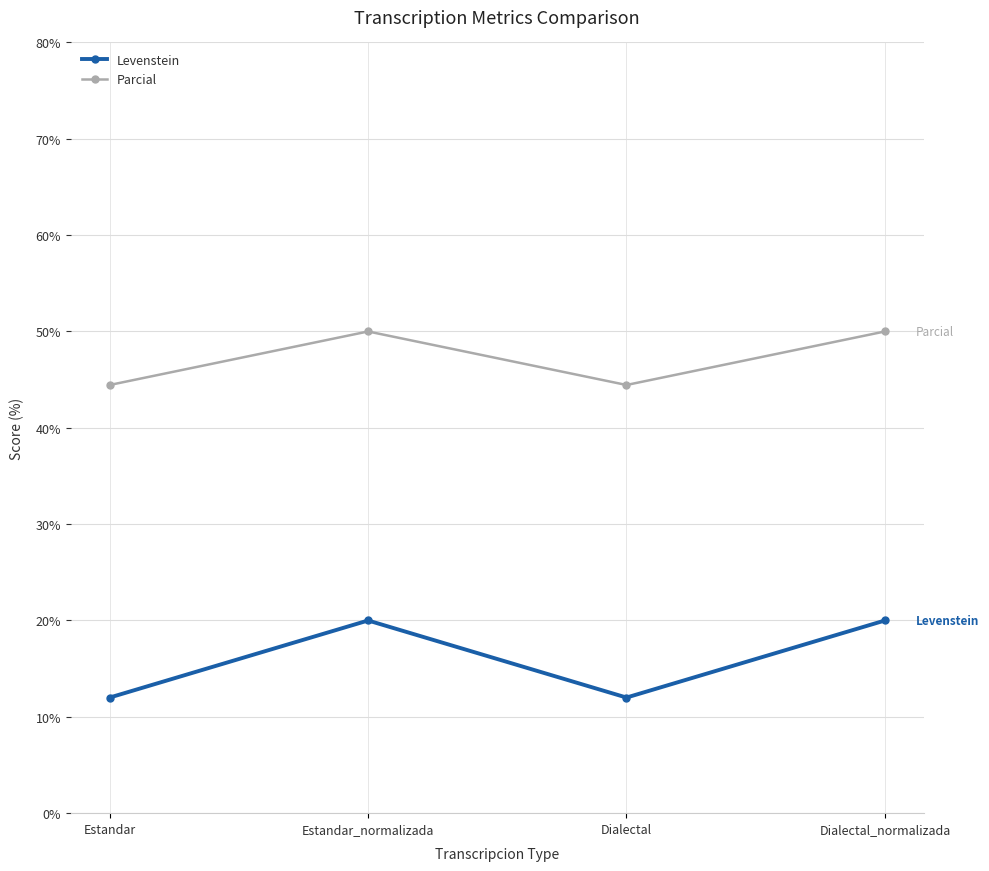

Which series has the widest spread of values?

Levenstein